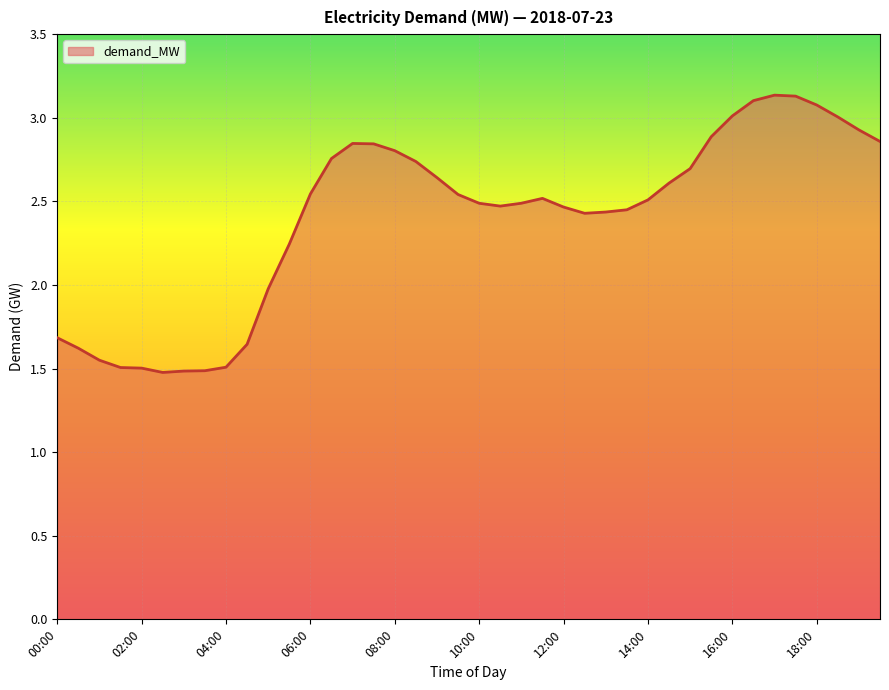

Reading left to right, list all the values displayed in this chart.

00:00=1.7	00:30=1.6	01:00=1.5	01:30=1.5	02:00=1.5	02:30=1.5	03:00=1.5	03:30=1.5	04:00=1.5	04:30=1.6	05:00=2.0	05:30=2.2	06:00=2.5	06:30=2.8	07:00=2.8	07:30=2.8	08:00=2.8	08:30=2.7	09:00=2.6	09:30=2.5	10:00=2.5	10:30=2.5	11:00=2.5	11:30=2.5	12:00=2.5	12:30=2.4	13:00=2.4	13:30=2.4	14:00=2.5	14:30=2.6	15:00=2.7	15:30=2.9	16:00=3.0	16:30=3.1	17:00=3.1	17:30=3.1	18:00=3.1	18:30=3.0	19:00=2.9	19:30=2.9